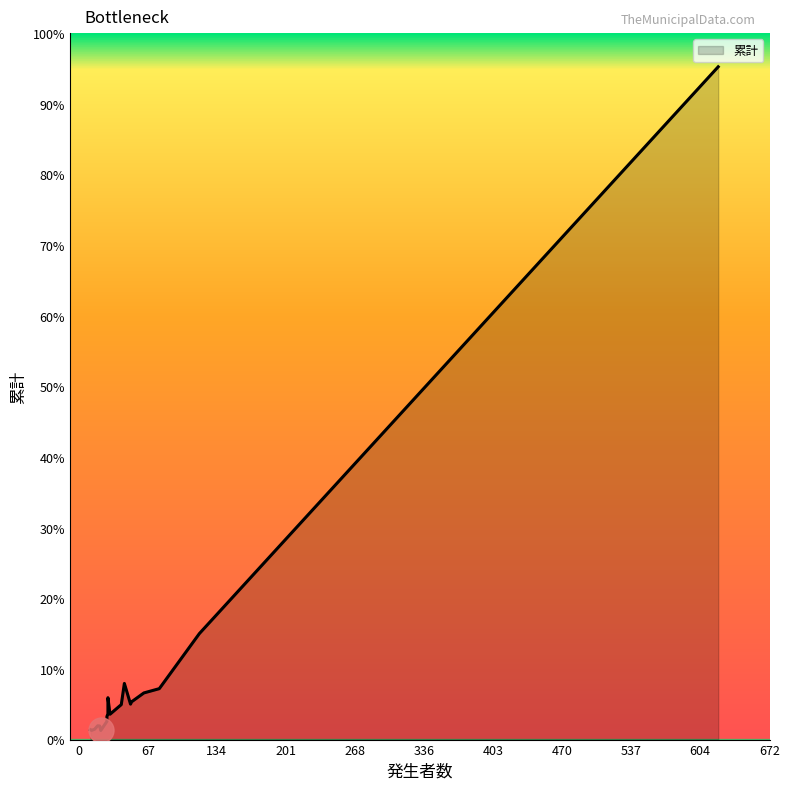

How many points are higher than both their immediate neighbors (excluding endpoints)?

6